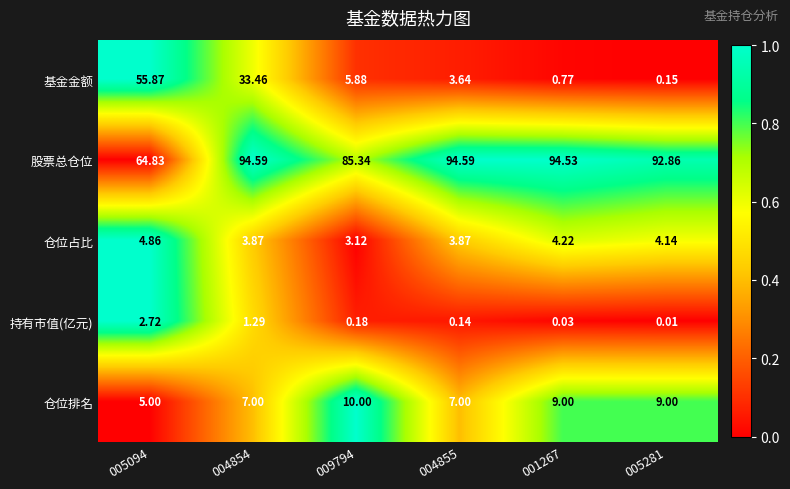

At 005281, list the series in order from smallest to largest.

持有市值(亿元), 基金金额, 仓位占比, 仓位排名, 股票总仓位